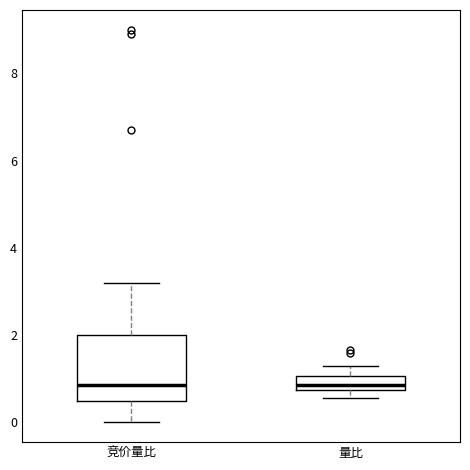

Reading left to right, transcribe this box plot: for each box, give where its median line is, the range the box spans, and where its two whiskers end, as read against the y-axis. The values are not printed on the chart, so give them approximately, as read against the axis.

竞价量比: median 0.8, box 0.6 to 2.0, whiskers 0.0 to 3.2
量比: median 0.8 (just above the box's lower edge), box 0.8 to 1.0, whiskers 0.6 to 1.2